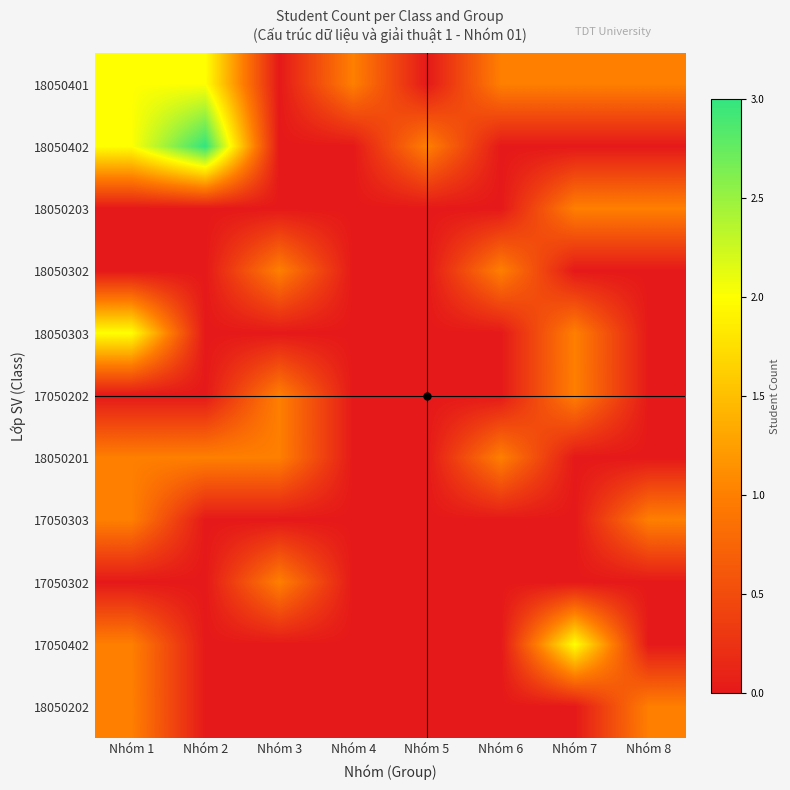

At which category is the sum across all series the highest?

Nhóm 1